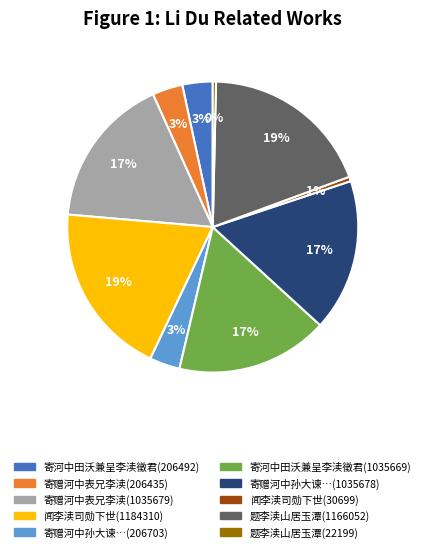

Is there a majority slice in this chart?

No